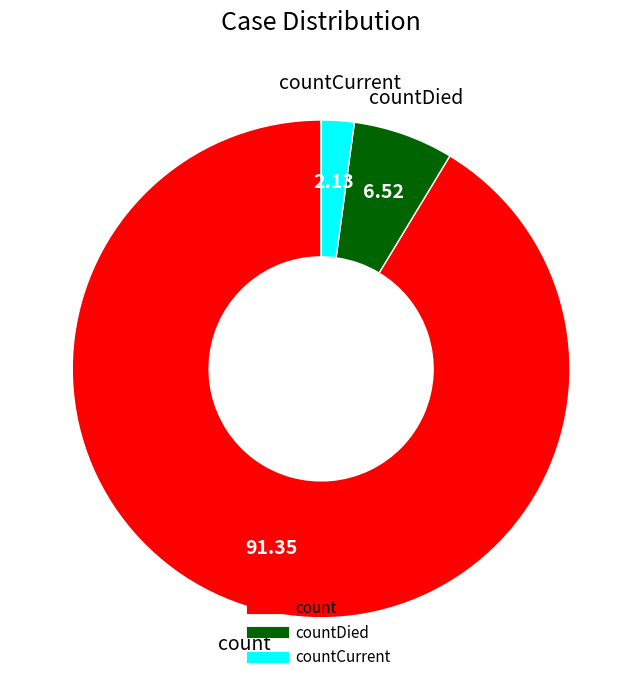

Is there a majority slice in this chart?

Yes